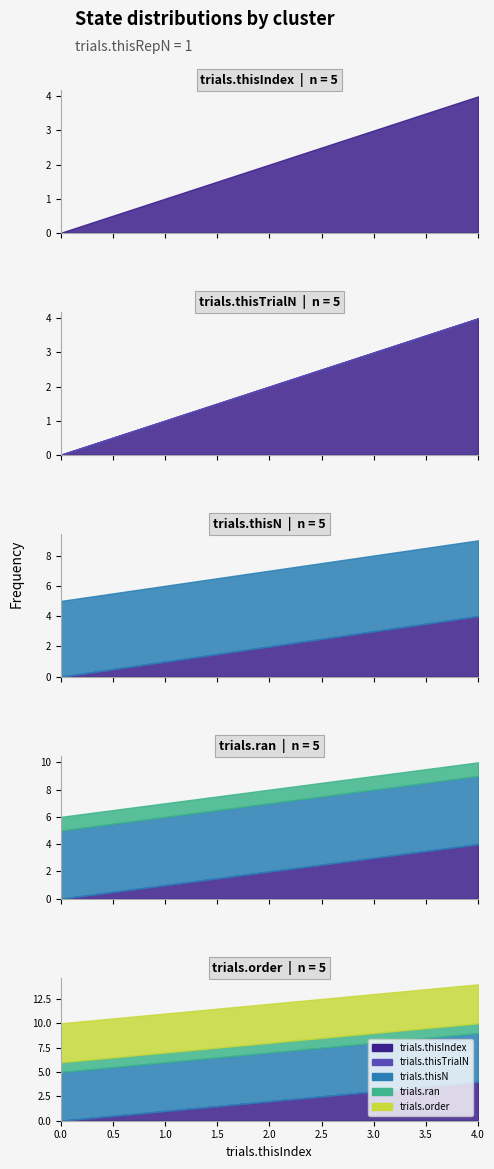

What is the value of the trials.thisN point at the 5th from the left?

5